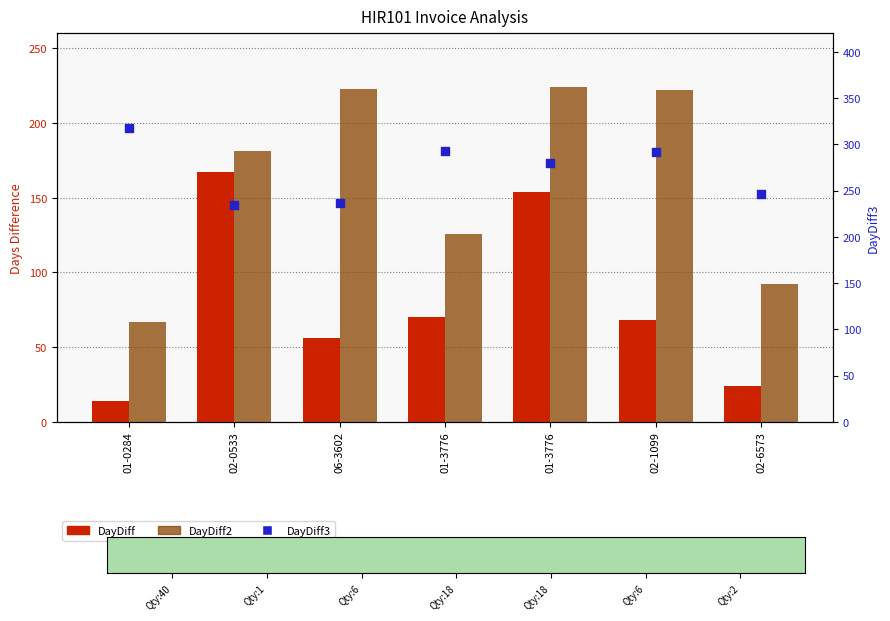

Is the value of DayDiff2 at 02-0533 greater than the value of DayDiff3 at 06-3602?

No